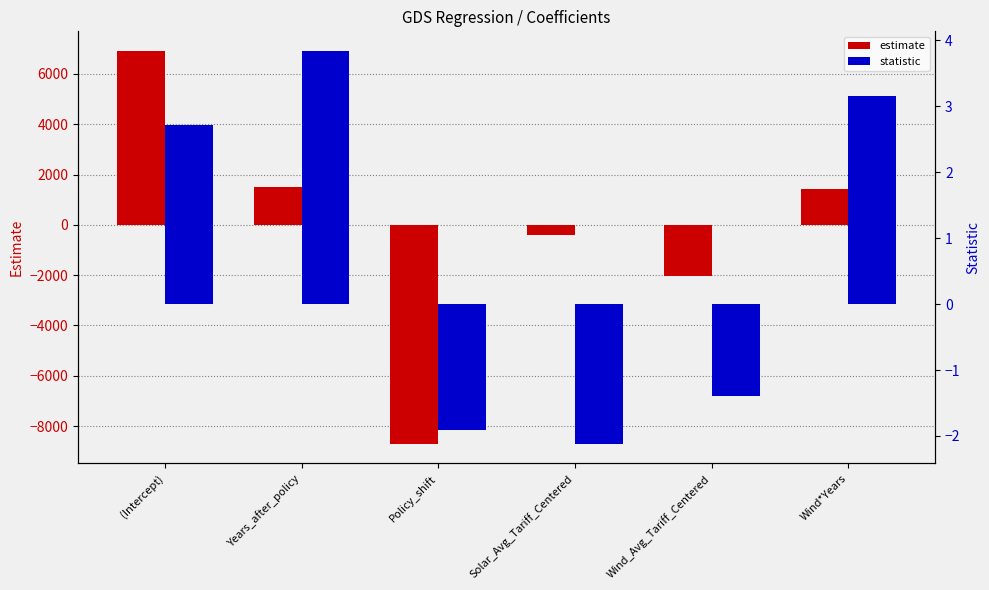

What is the total value across all series at Solar_Avg_Tariff_Centered?

-409.6